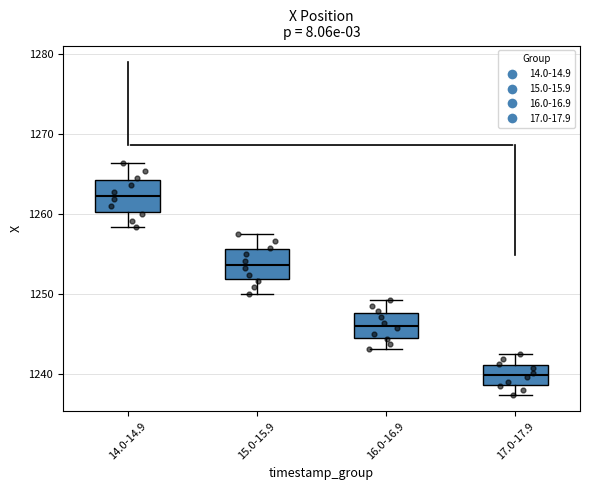

Which box has the highest median line?

14.0-14.9